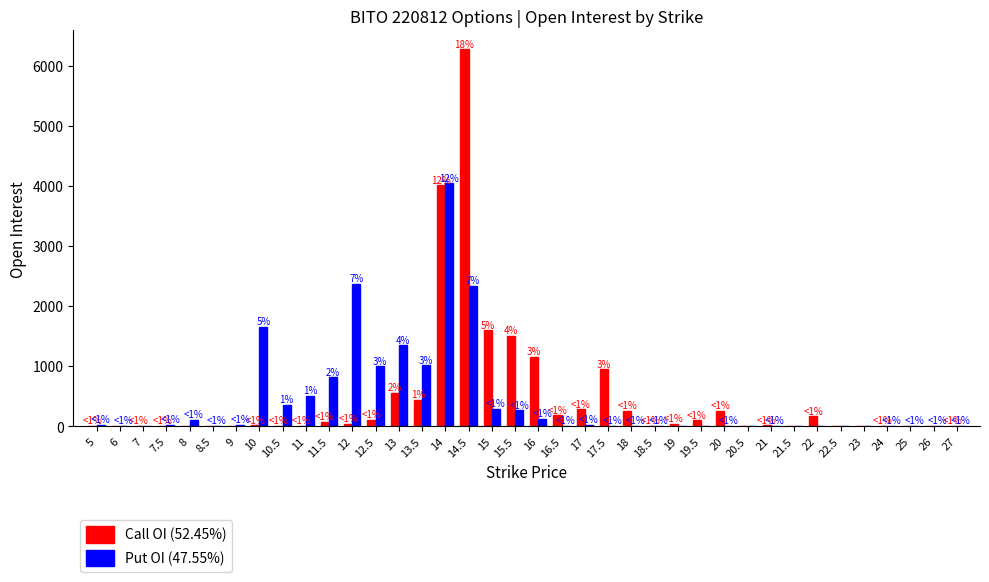

At which category is the sum across all series the highest?

14.5